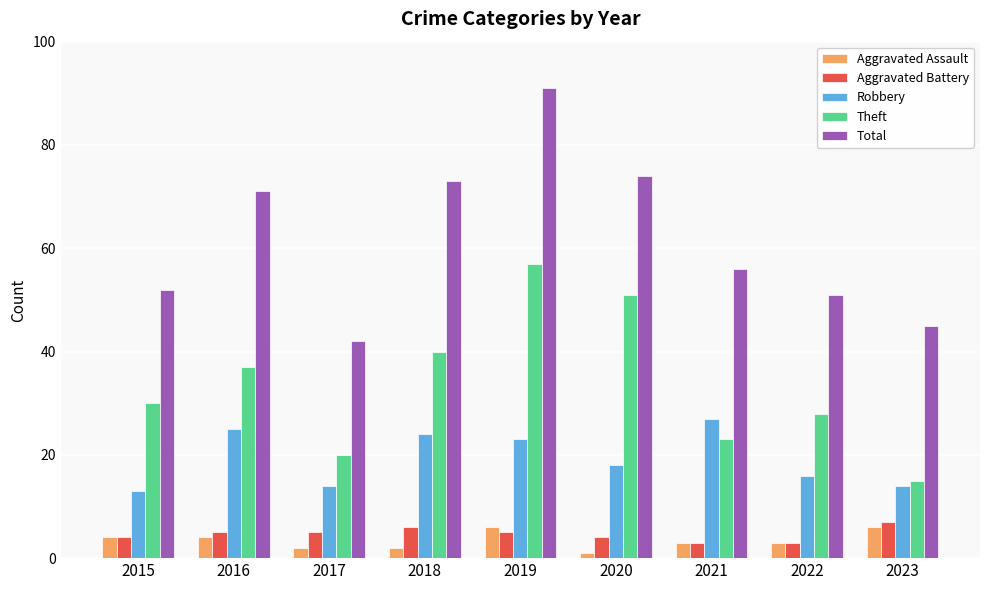

What is the total value across all series at 2015?

103